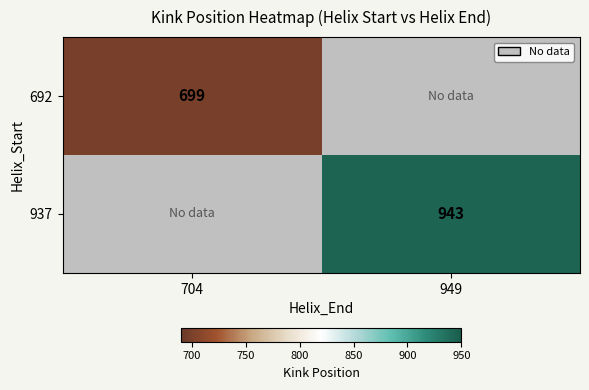

True or false: 937 has a value of 436.8 at 949.

False